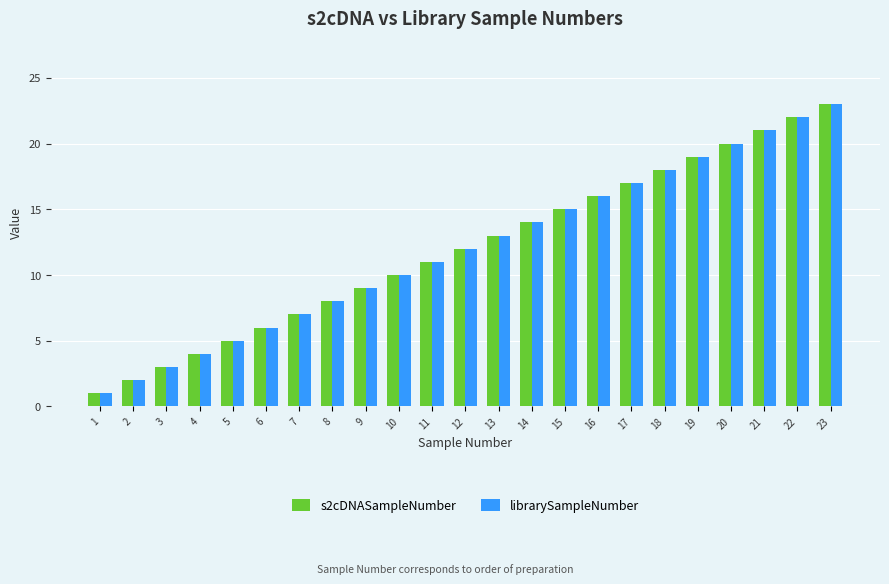

How many data points does each series have?

23